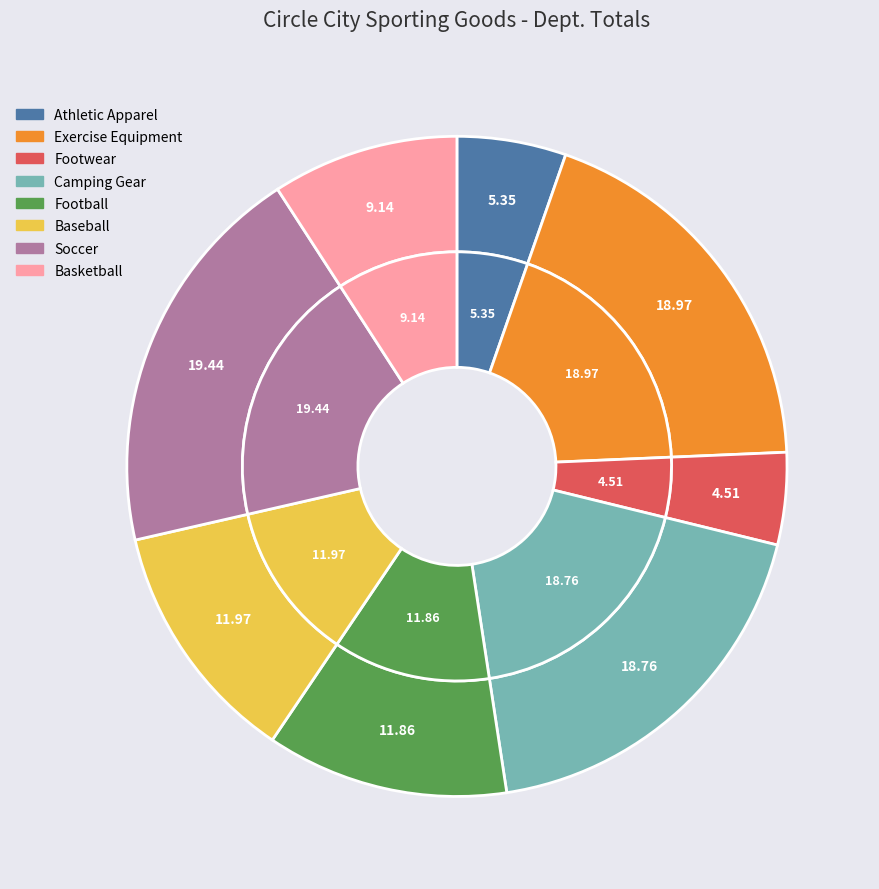

How many segments does this pie chart have?

8